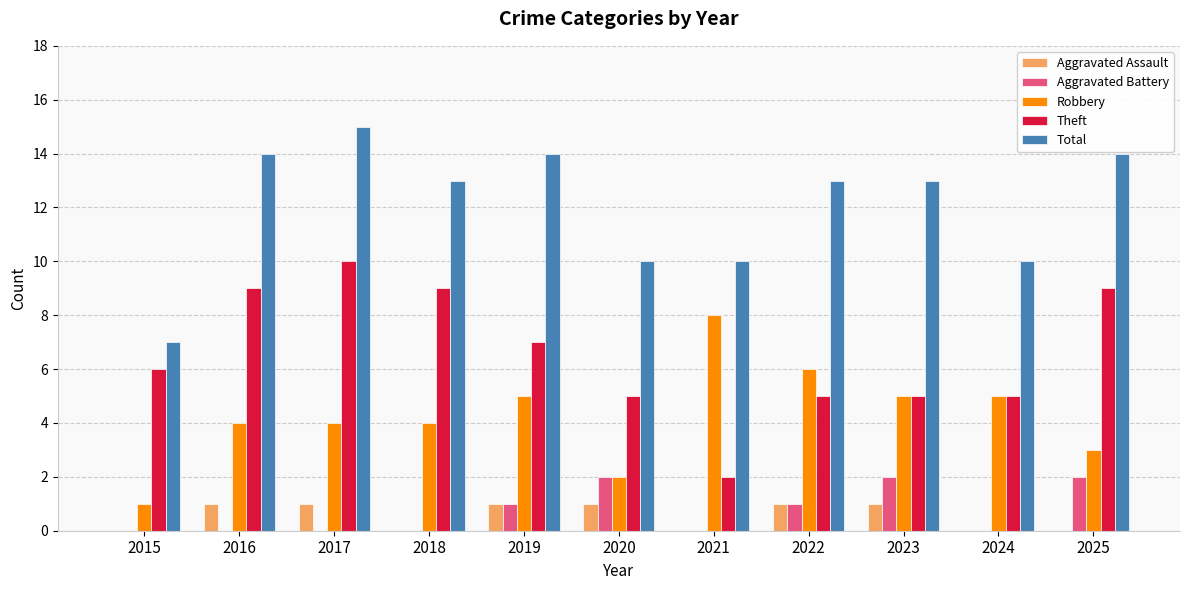

Count the Aggravated Assault values in the range 0 to 1.

11